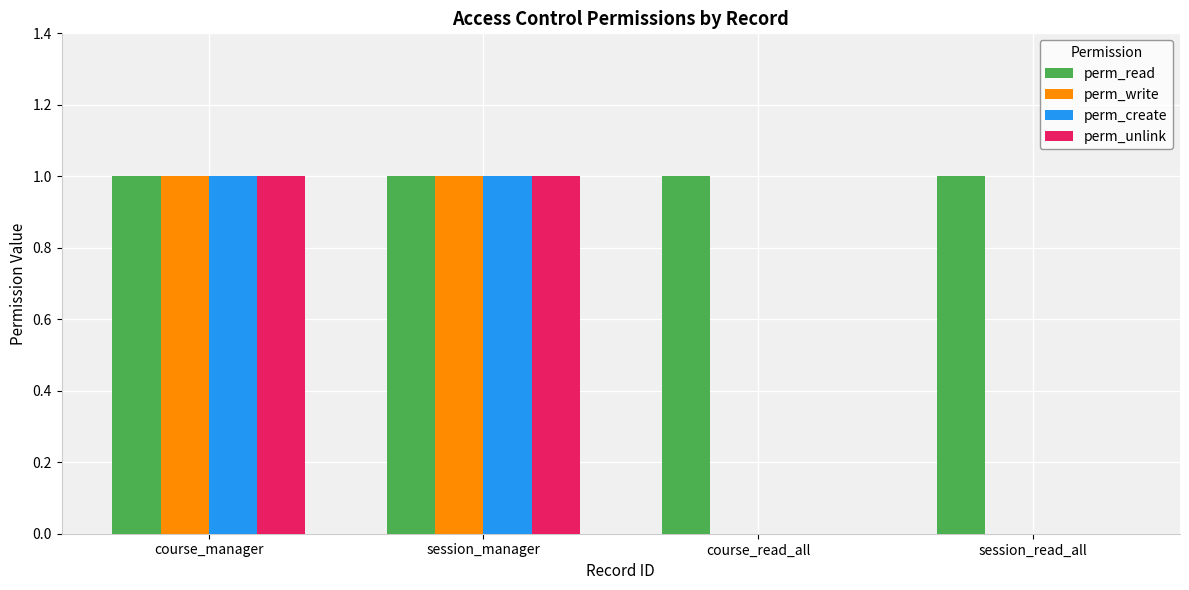

Which series has the largest total across all categories?

perm_read